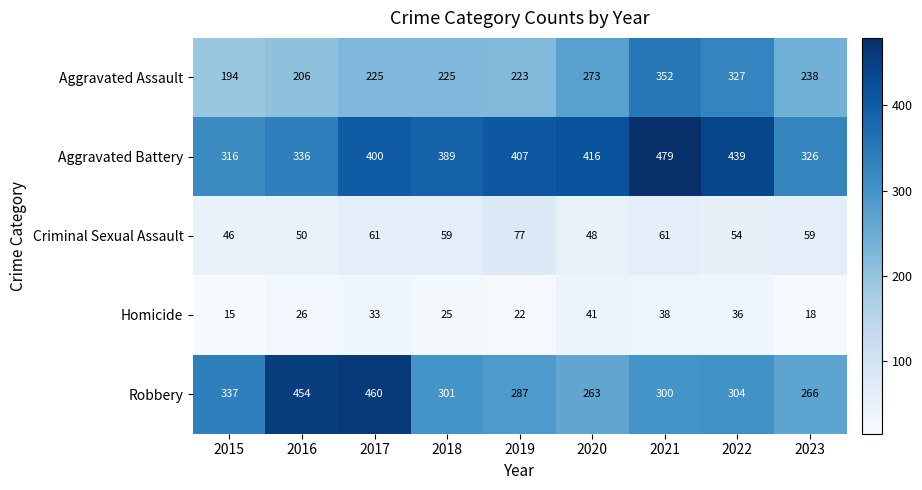

Which category has the lowest value in the Homicide series?

2015